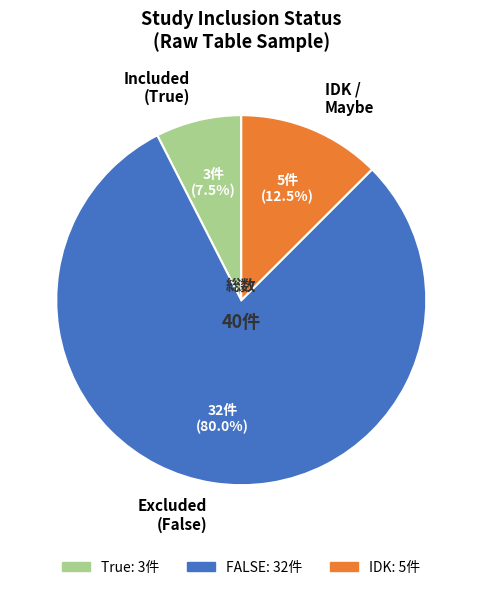

Rank the categories by value from highest to lowest.

Excluded (False), IDK / Maybe, Included (True)